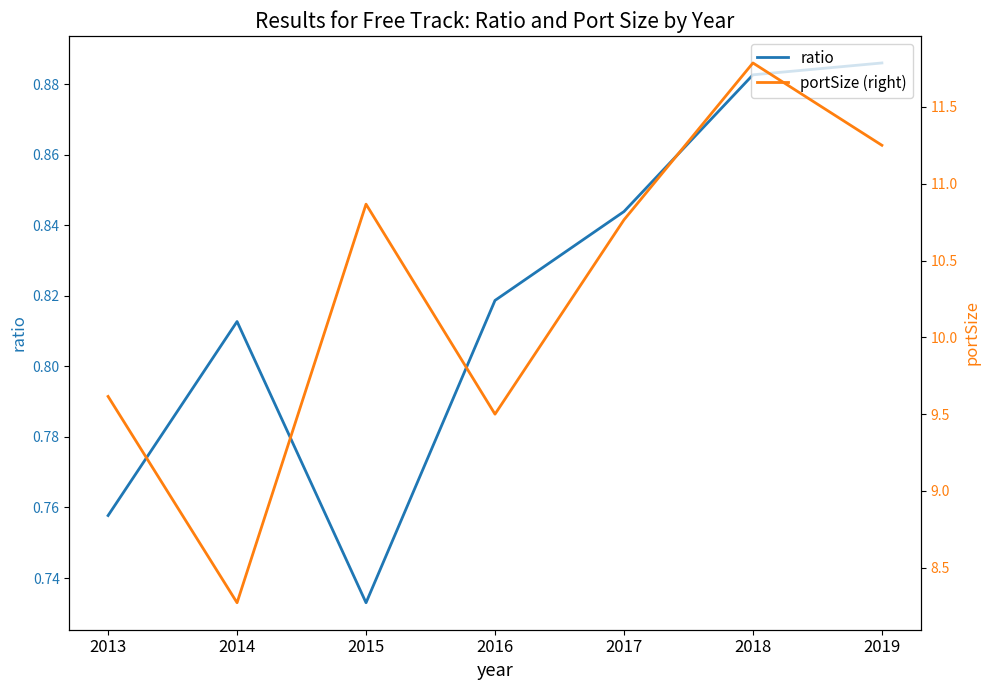

How many ratio values are between 0 and 1?

7